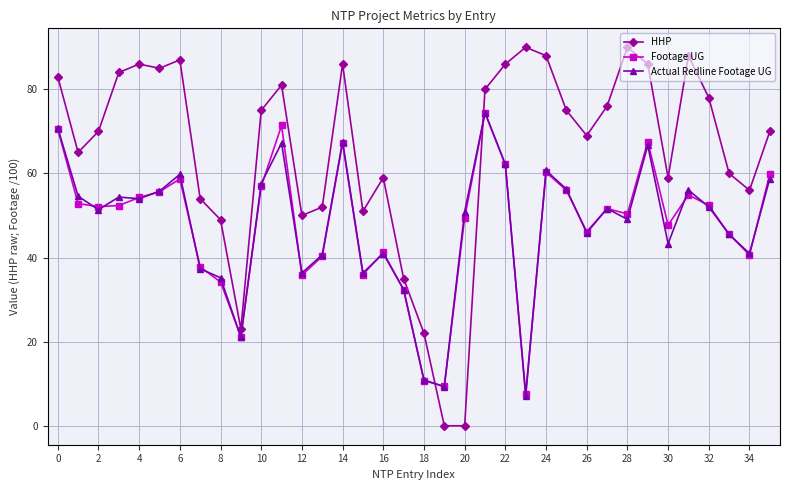

What is the highest value of the HHP series?

90.0